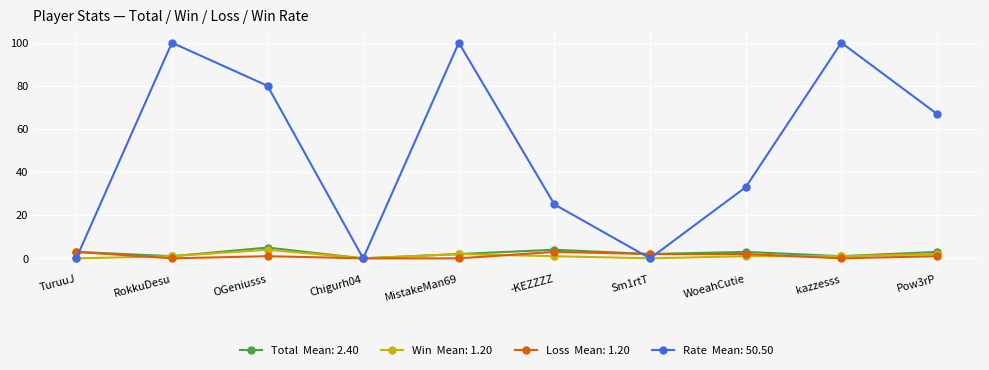

What is the maximum value shown in the chart?

100